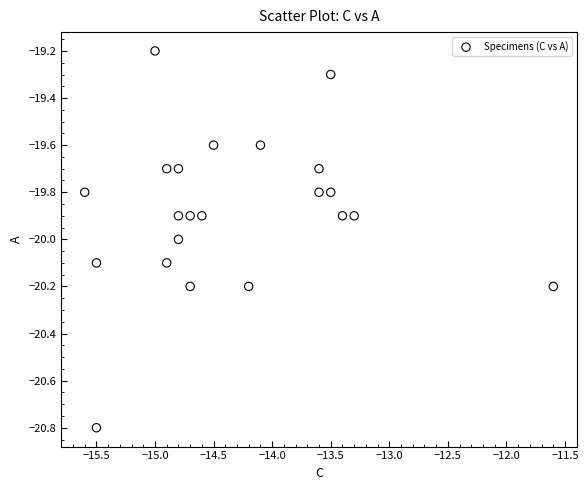

What is the range of Y values (max minus min)?

1.6